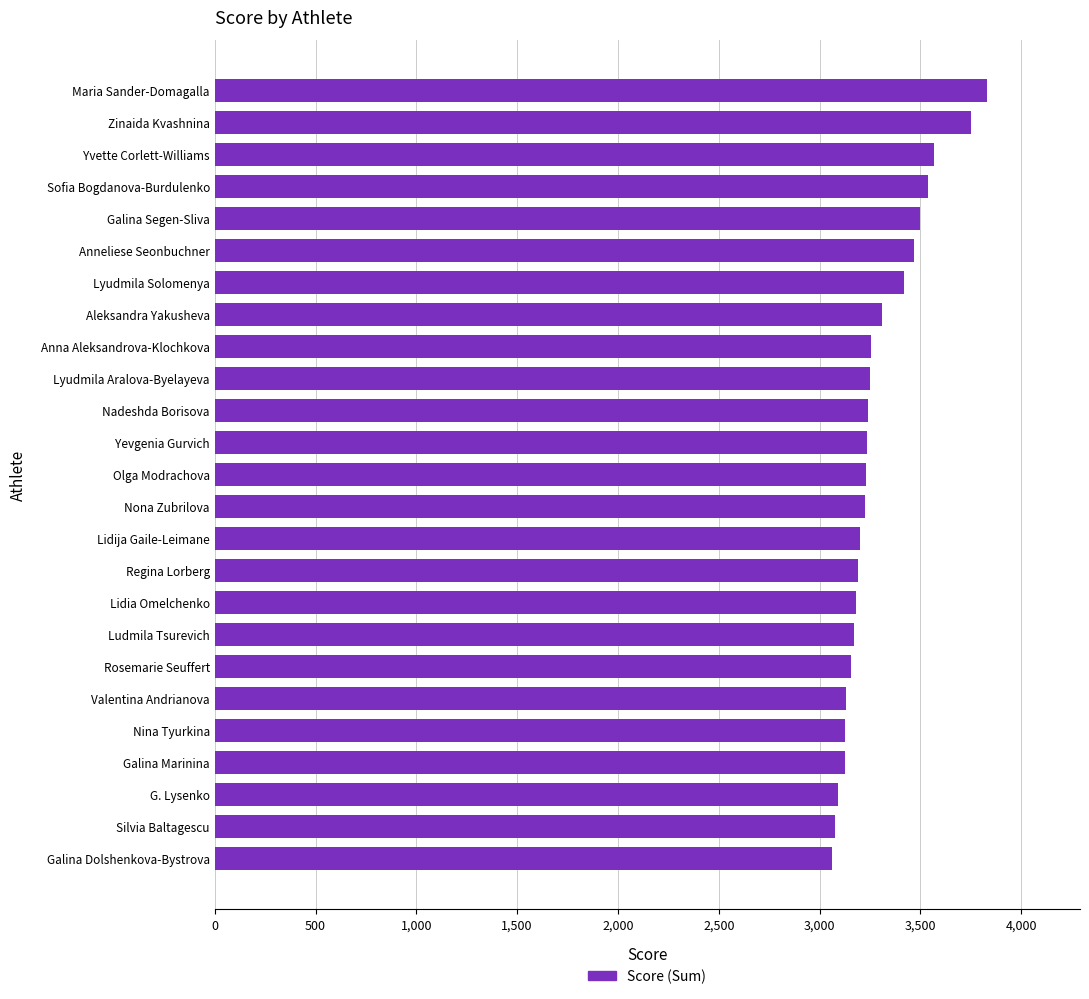

What is the approximate value at Lyudmila Aralova-Byelayeva?

3250